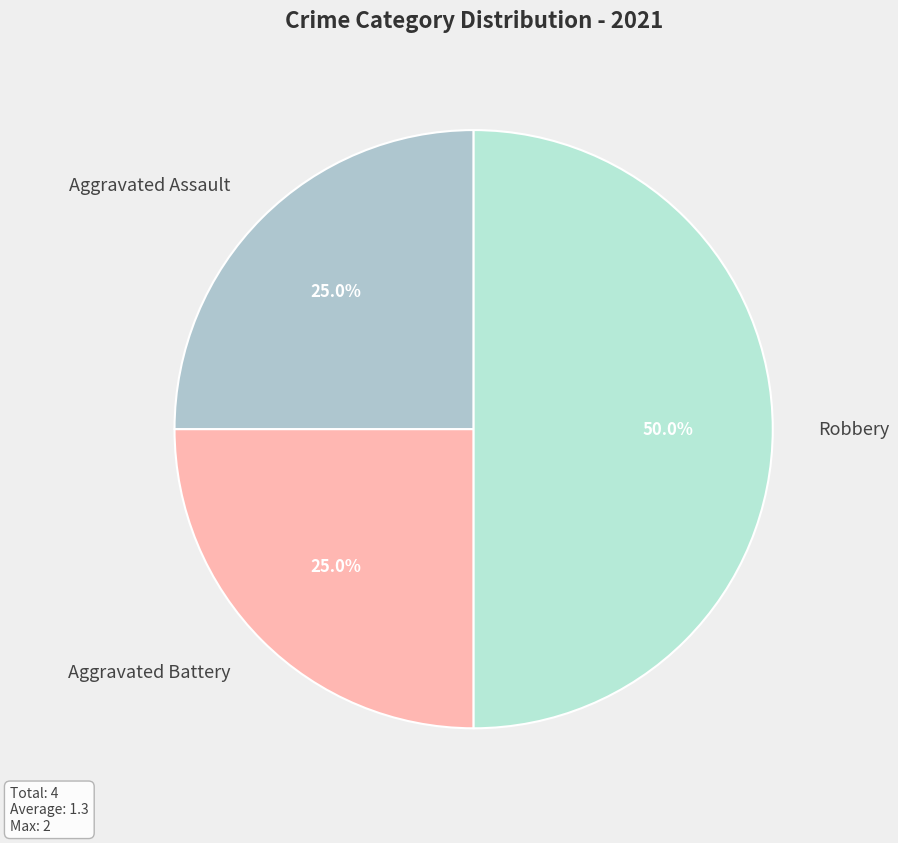

What is the largest slice in the pie chart?

Robbery